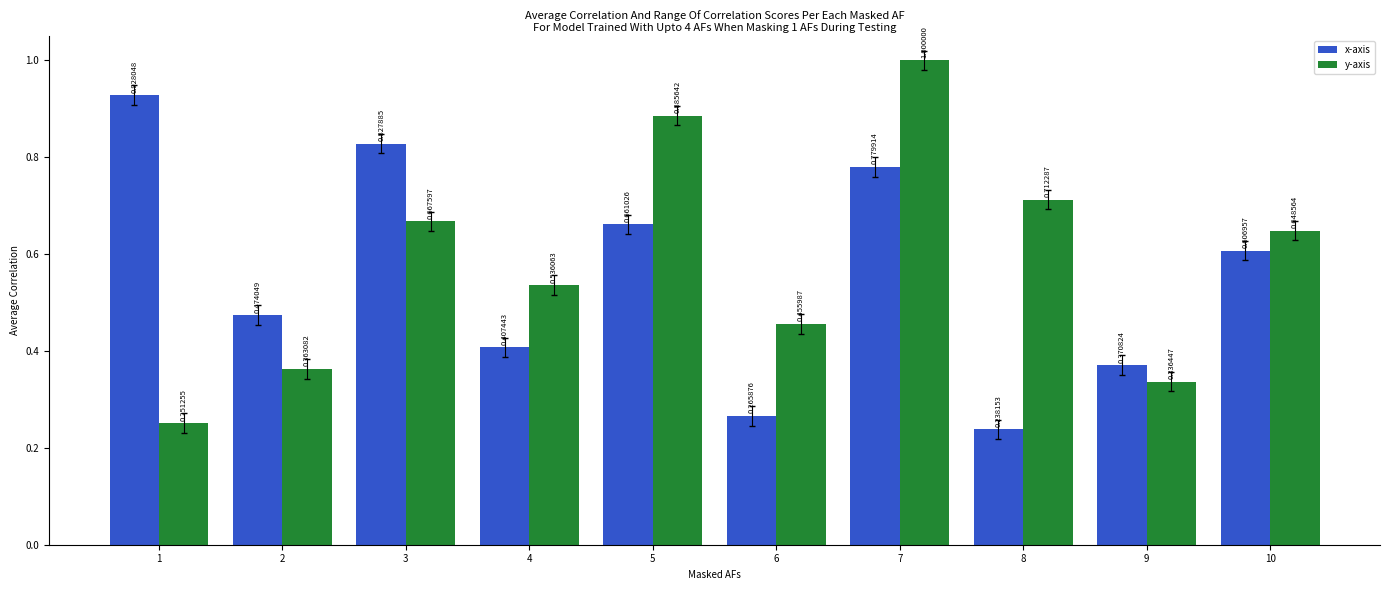

Which series has the largest range (max minus min)?

y-axis